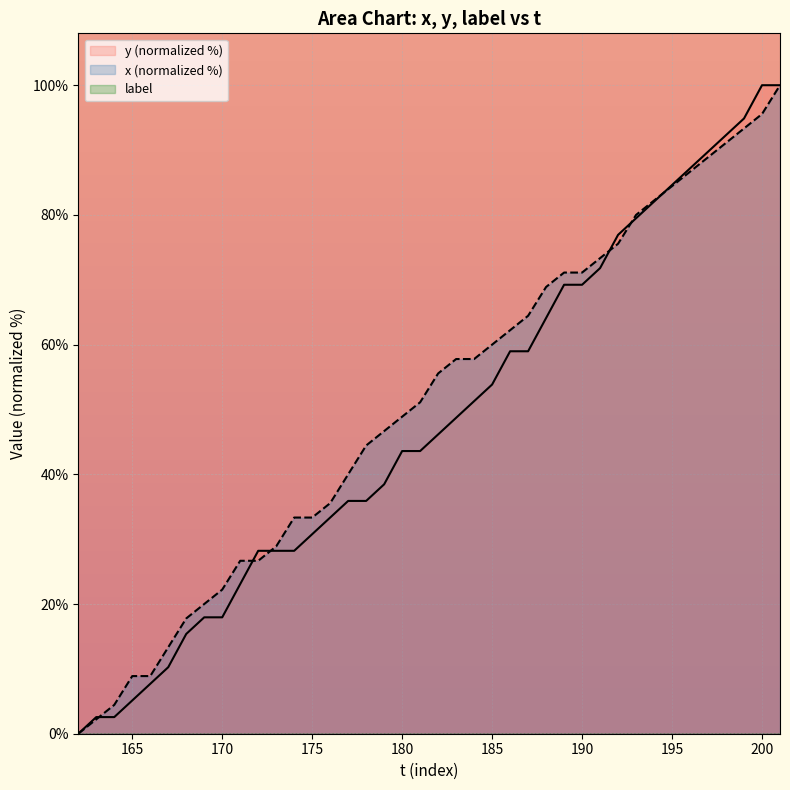

True or false: y (normalized %) and x (normalized %) intersect in this chart.

True